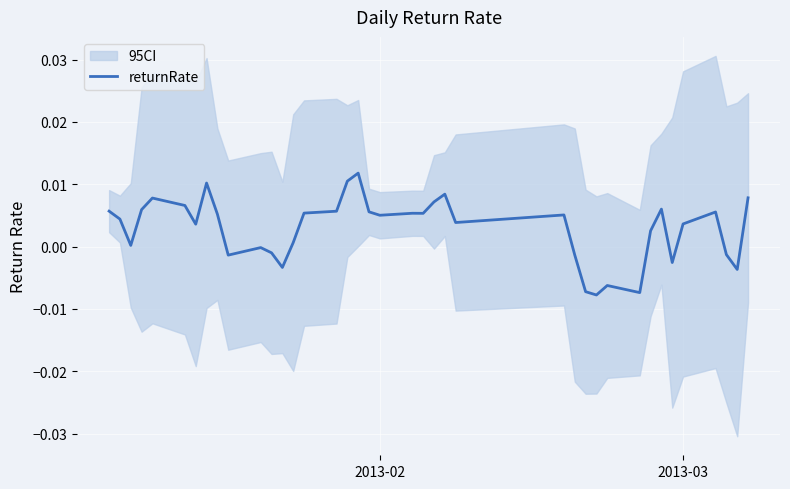

How many positive values are there?

27